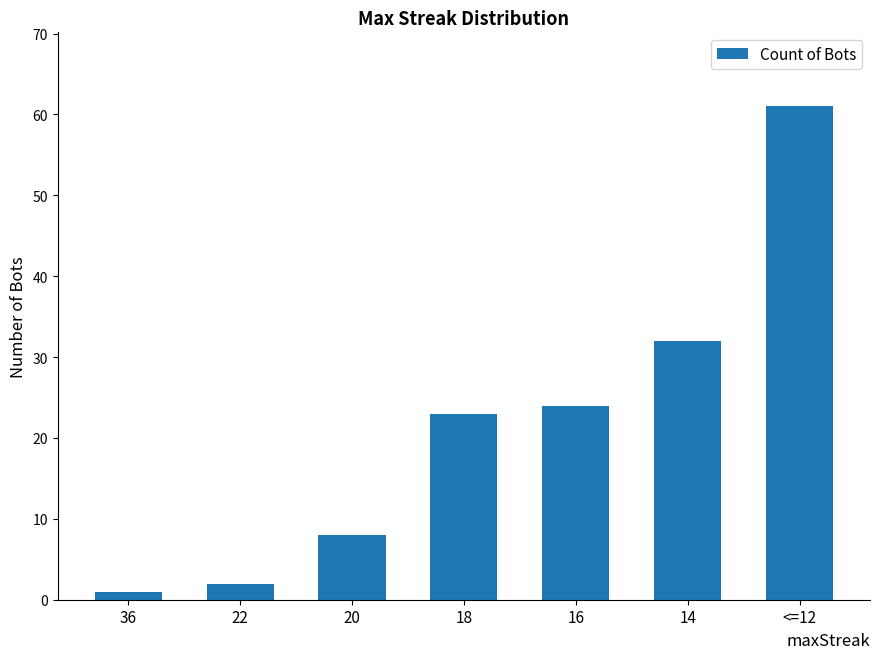

List the labels in order of value, smallest first.

36, 22, 20, 18, 16, 14, <=12